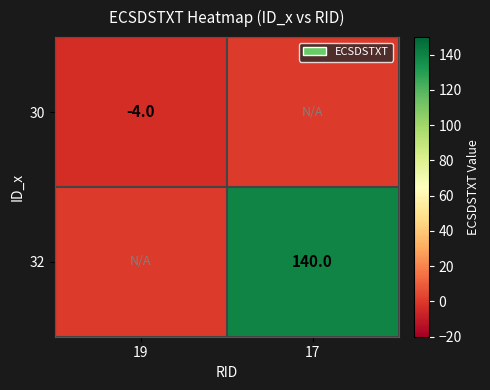

How many data points does each series have?

2